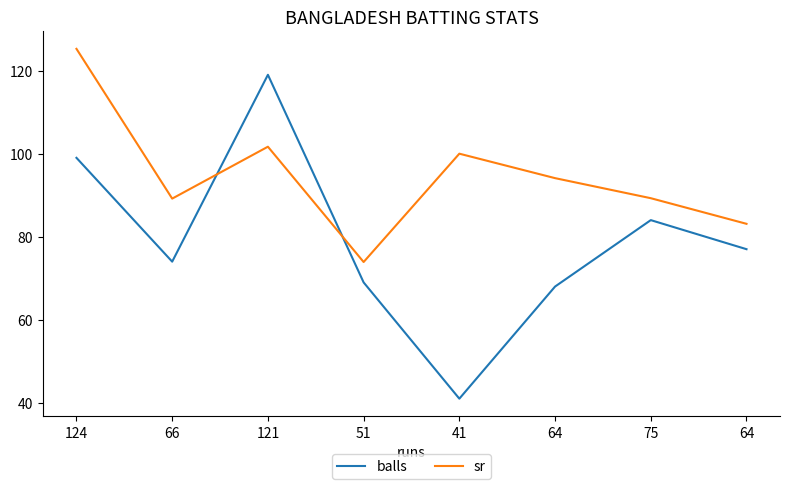

How many lines are shown in the chart?

2